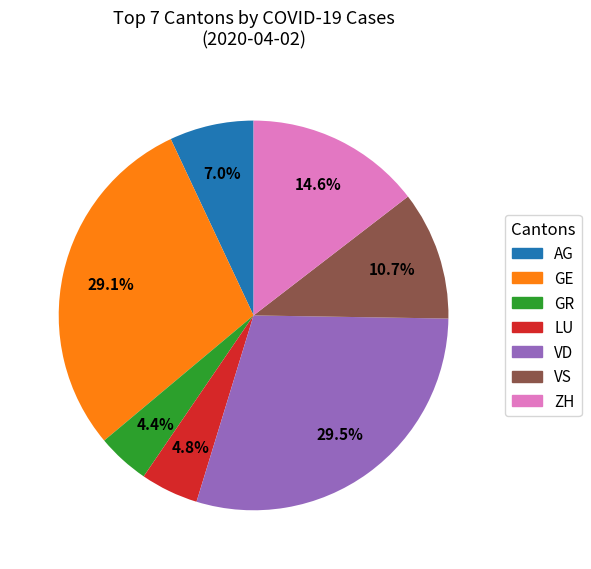

Combined, do GE and AG account for over 50%?

No